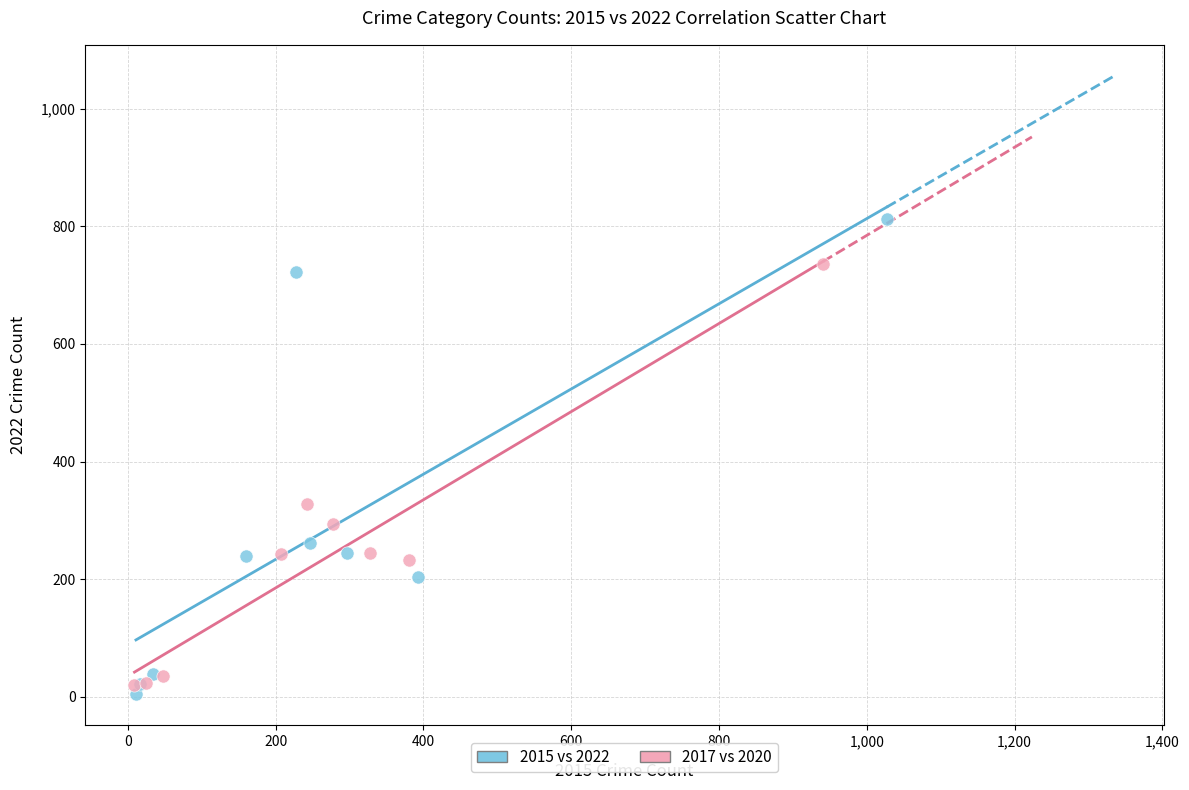

Which series reaches the maximum Y coordinate?

2015 vs 2022